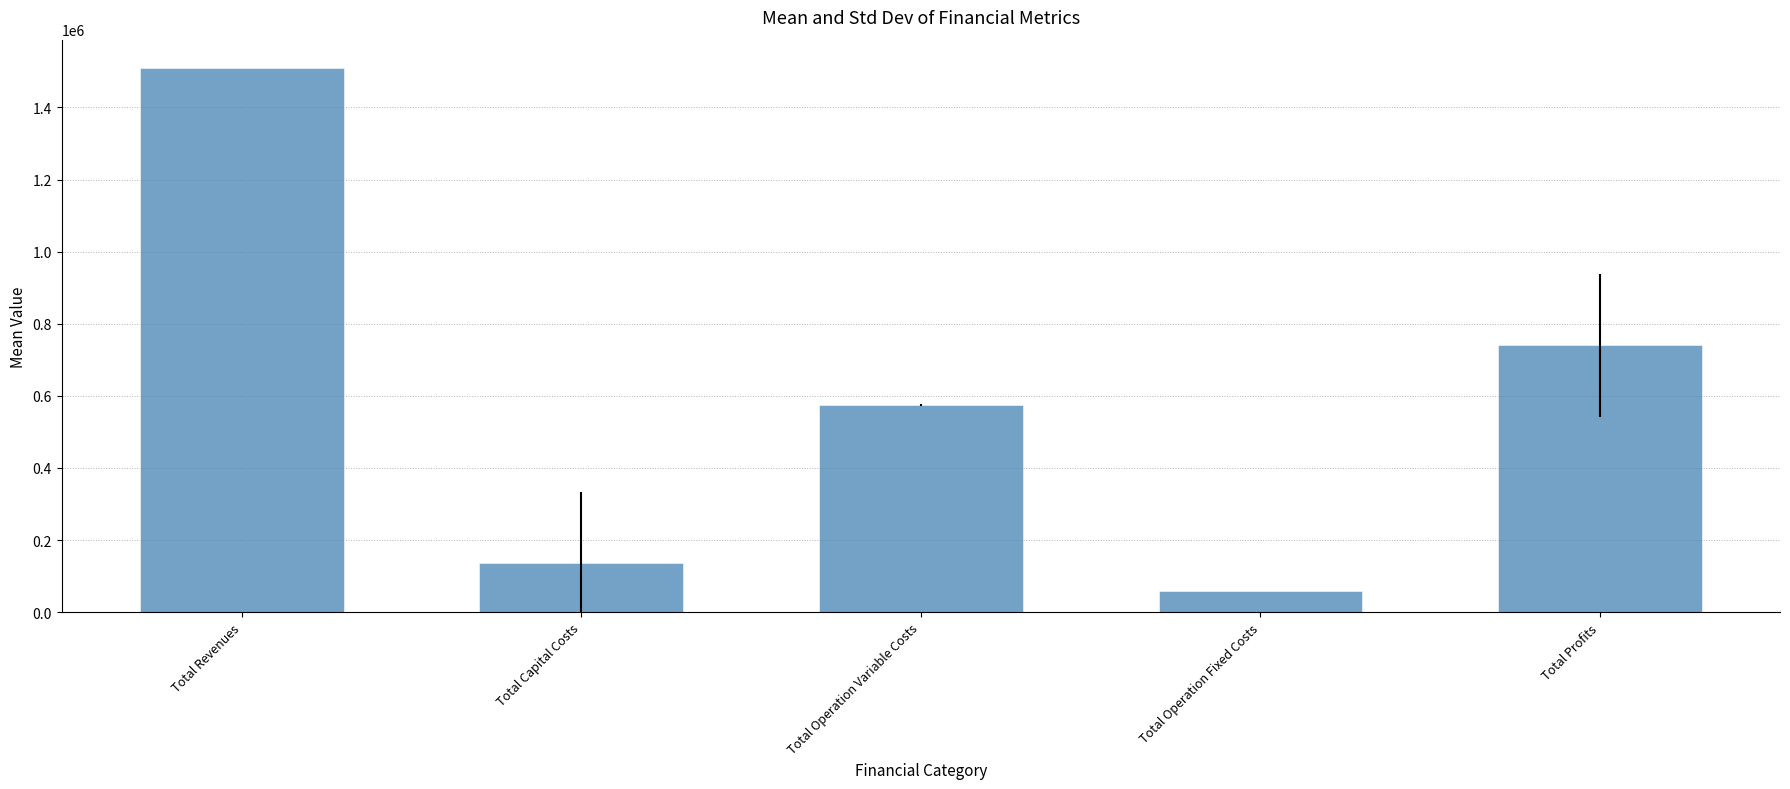

What is the smallest value displayed?

58828.3